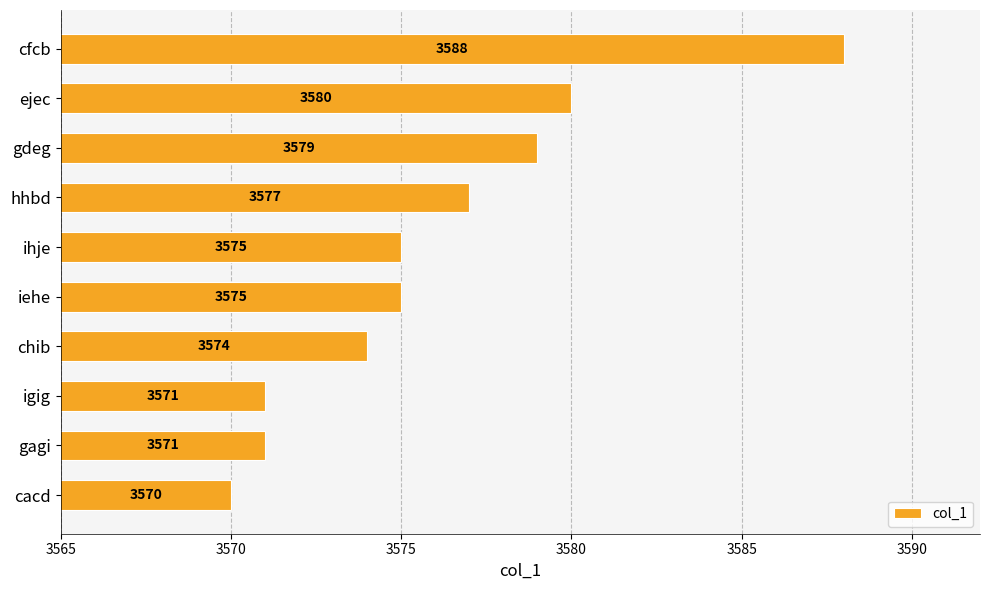

The value at ejec is 2061. True or false?

False